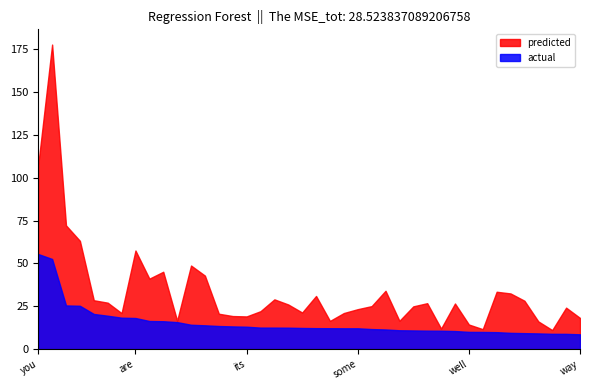

The value of predicted at way is 32.6. True or false?

False